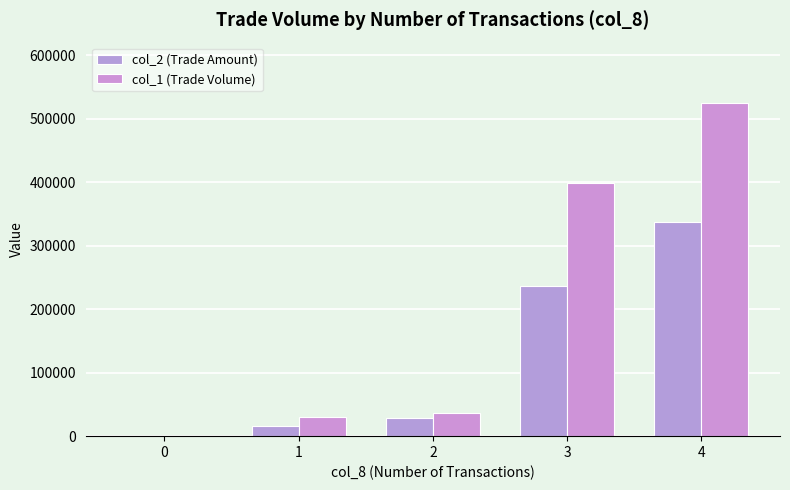

How many groups of bars are there?

5